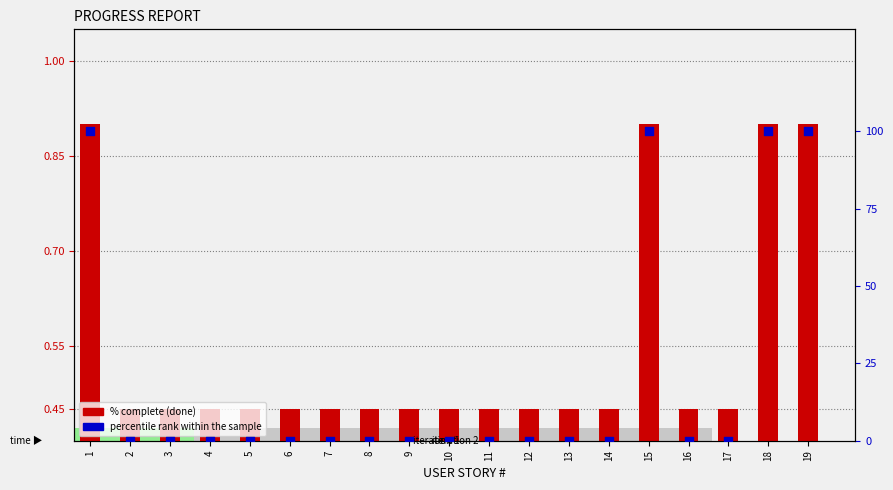

Which series has the widest spread of Y values?

percentile rank within the sample